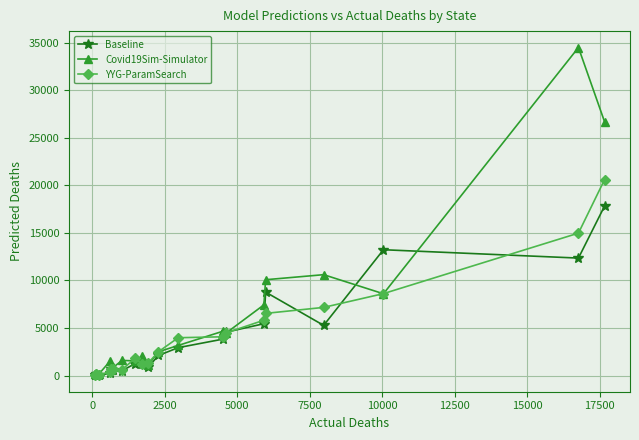

Which series has the largest total across all categories?

Covid19Sim-Simulator